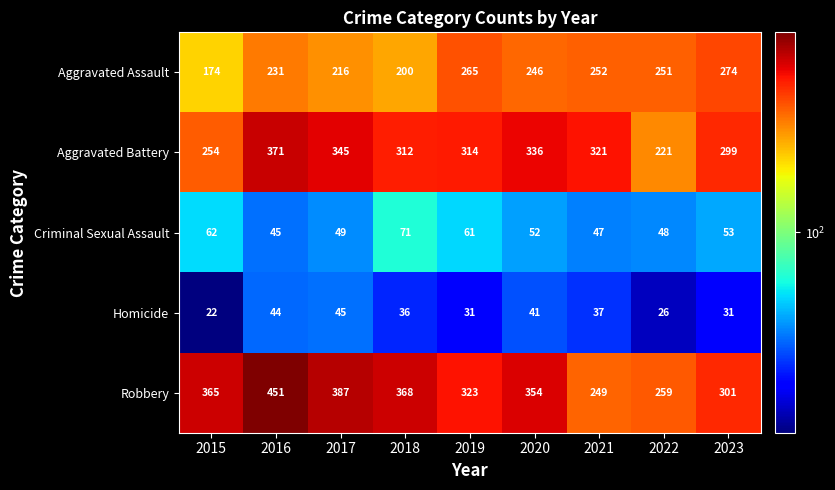

What is the difference between the highest and lowest values at 2021?

284